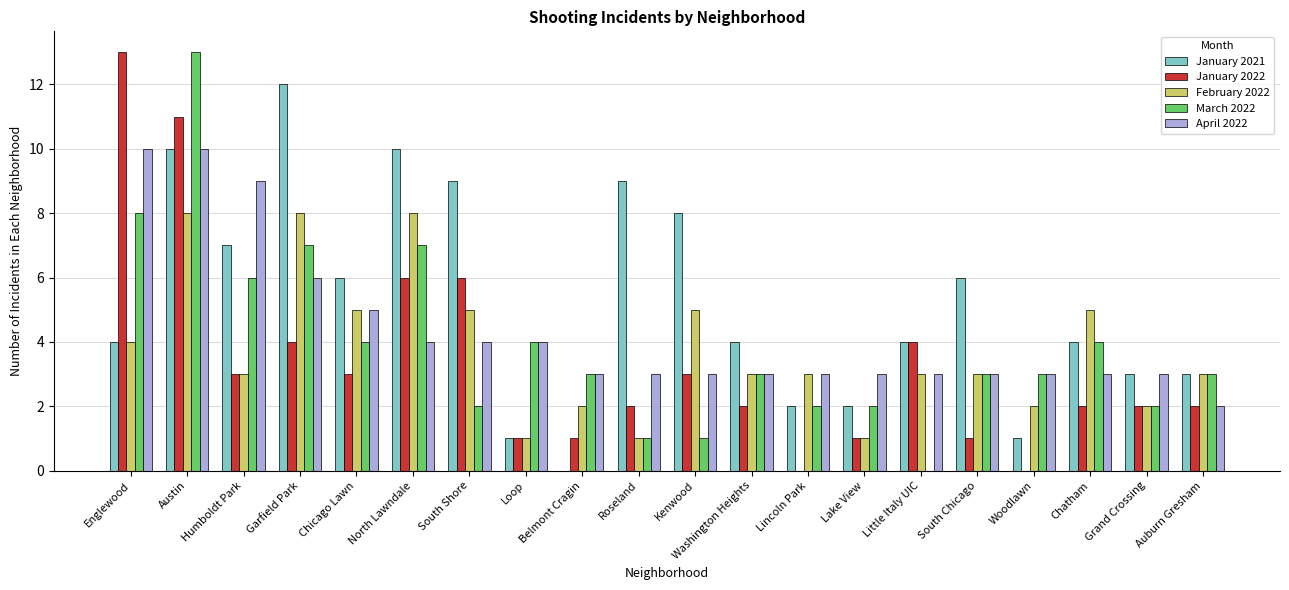

Are the bars horizontal?

No